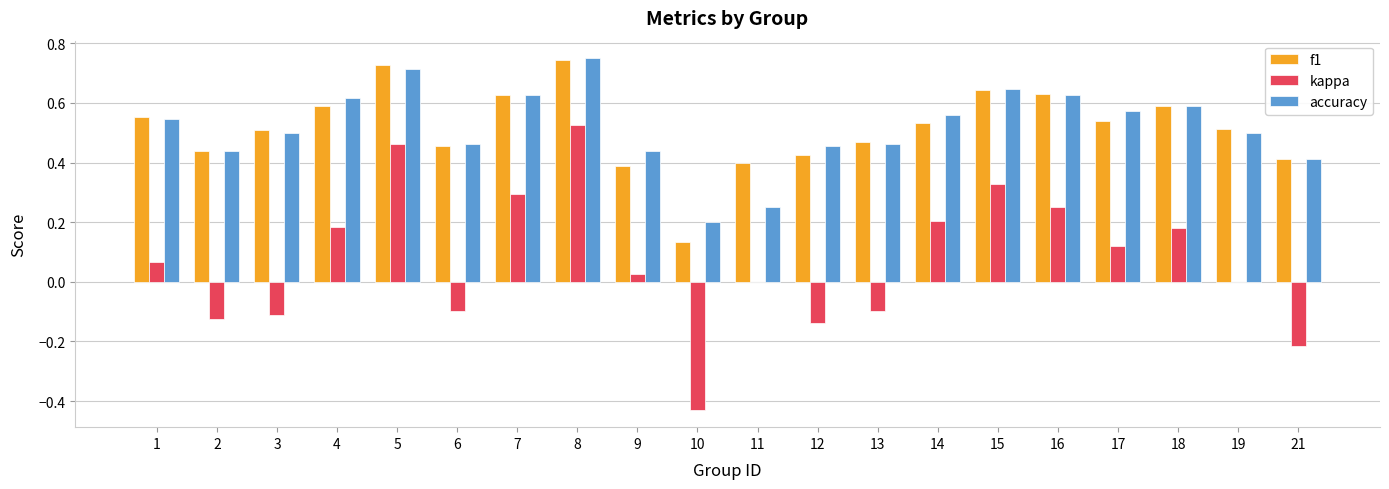

At which category is the sum across all series the highest?

8